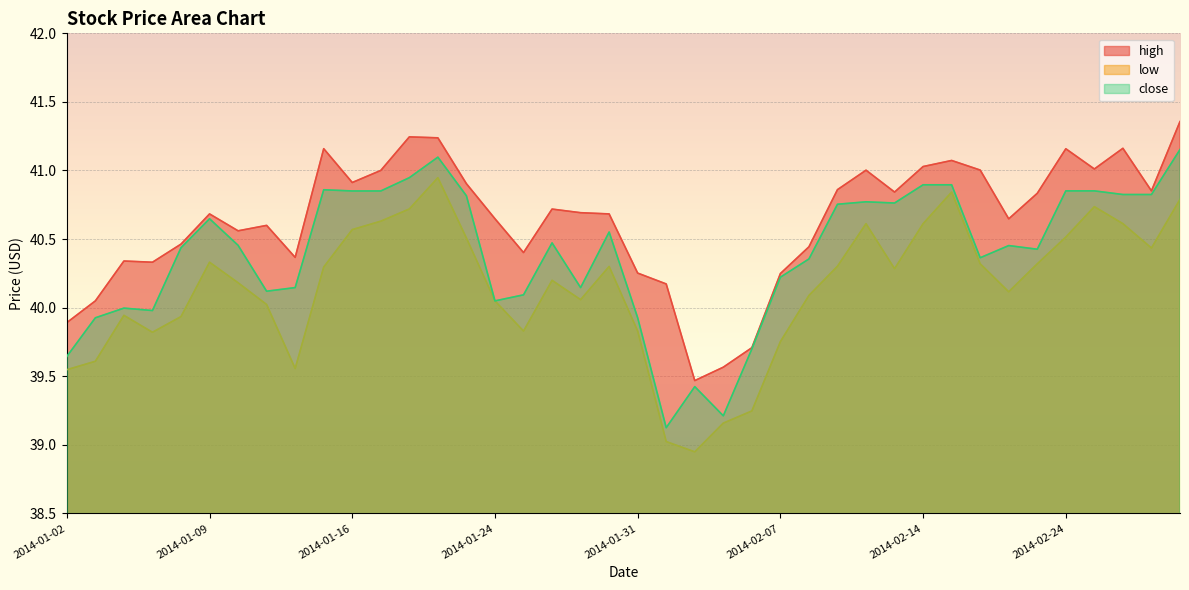

Reading right to left, extract all data points from this chart.

high: 41.4	40.9	41.2	41.0	41.2	40.8	40.6	41.0	41.1	41.0	40.8	41.0	40.9	40.4	40.2	39.7	39.6	39.5	40.2	40.3	40.7	40.7	40.7	40.4	40.6	40.9	41.2	41.2	41.0	40.9	41.2	40.4	40.6	40.6	40.7	40.5	40.3	40.3	40.0	39.9
low: 40.8	40.4	40.6	40.7	40.5	40.3	40.1	40.3	40.8	40.6	40.3	40.6	40.3	40.1	39.8	39.2	39.2	38.9	39.0	39.8	40.3	40.1	40.2	39.8	40.0	40.5	40.9	40.7	40.6	40.6	40.3	39.6	40.0	40.2	40.3	39.9	39.8	39.9	39.6	39.5
close: 41.2	40.8	40.8	40.9	40.9	40.4	40.5	40.4	40.9	40.9	40.8	40.8	40.8	40.4	40.2	39.7	39.2	39.4	39.1	39.9	40.6	40.1	40.5	40.1	40.0	40.8	41.1	40.9	40.9	40.9	40.9	40.1	40.1	40.5	40.6	40.4	40.0	40.0	39.9	39.6